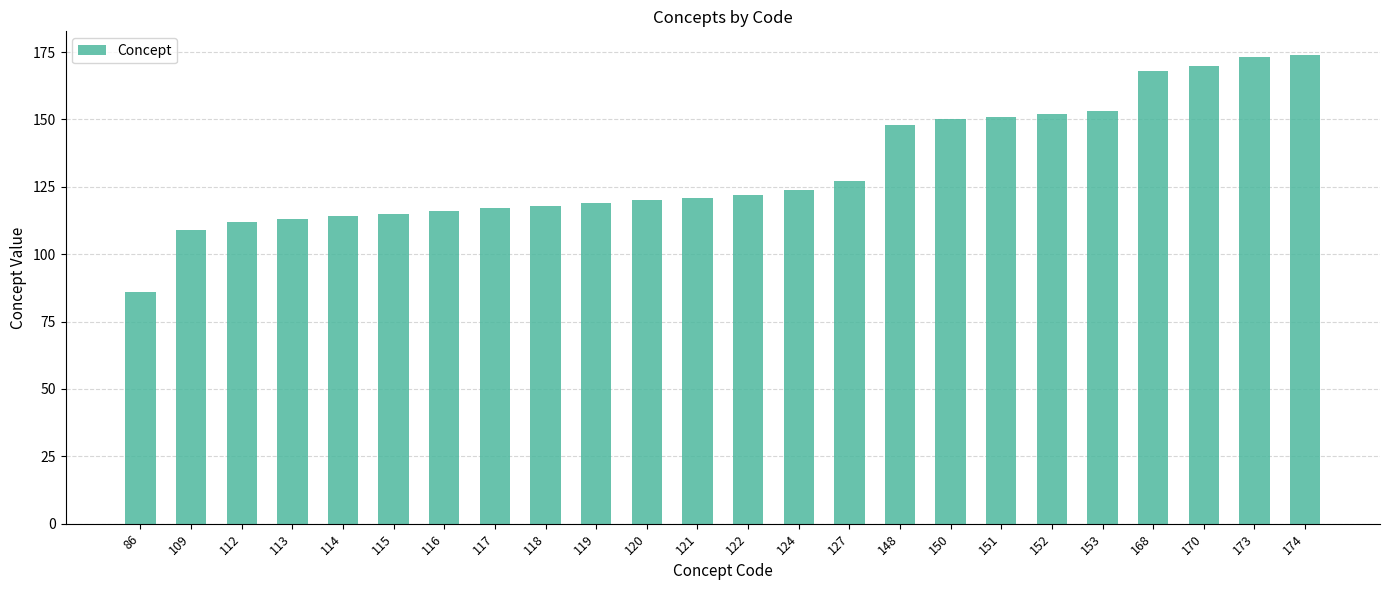

What is the change in value from 113 to 174?

+61